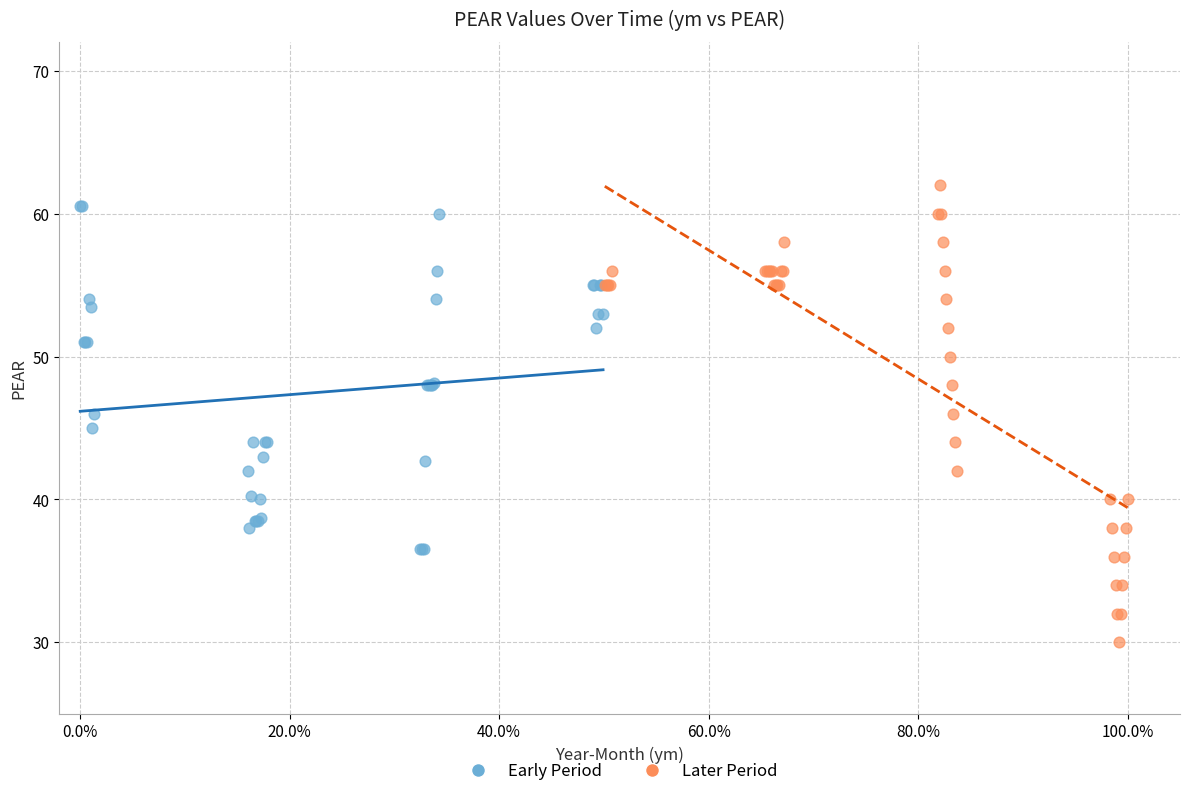

Which series has the largest Y range (max minus min)?

Later Period